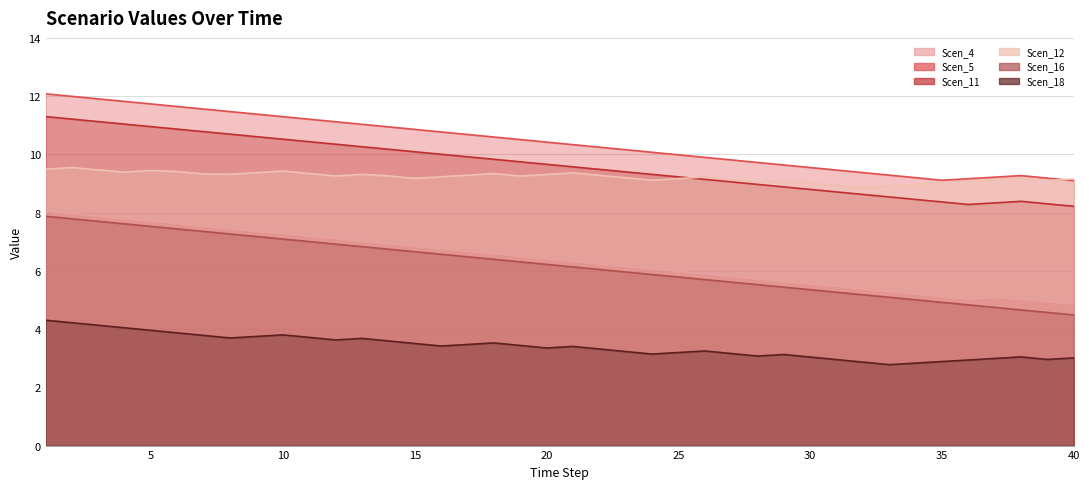

What is the greatest value displayed?

12.1